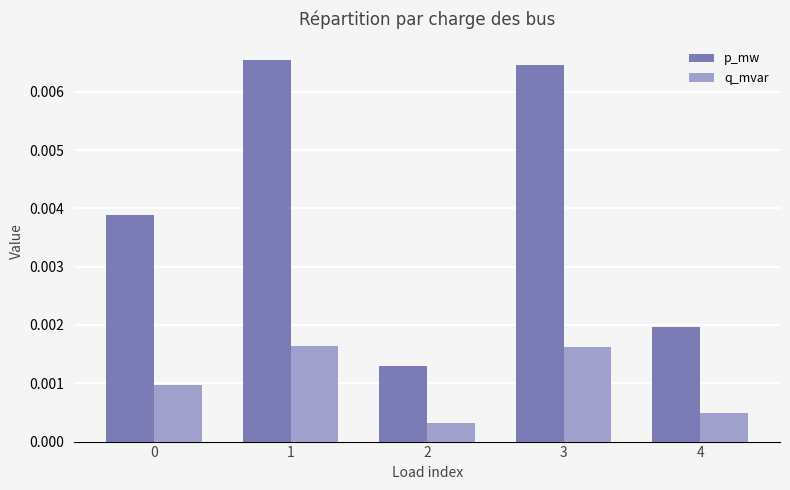

At 0, list the series in order from largest to smallest.

p_mw, q_mvar